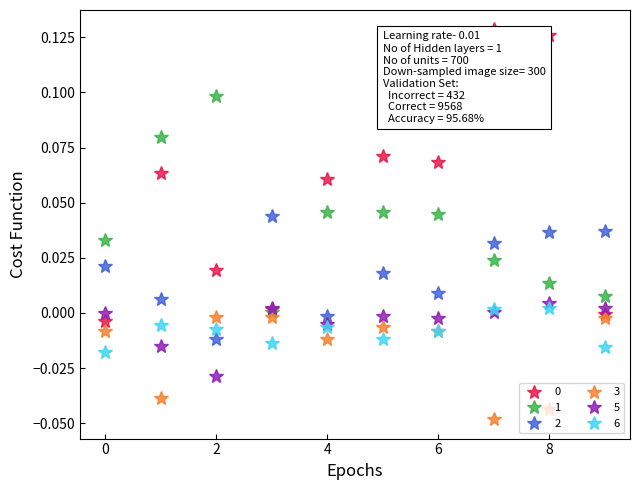

In 3, how many points are higher than both neighbors (excluding endpoints)?

2